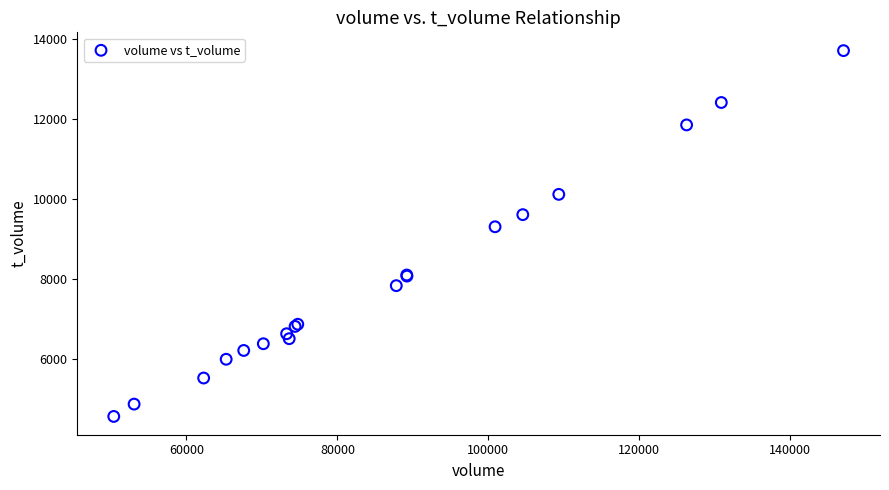

What Y value in the scatter plot is closest to 9141?

9310